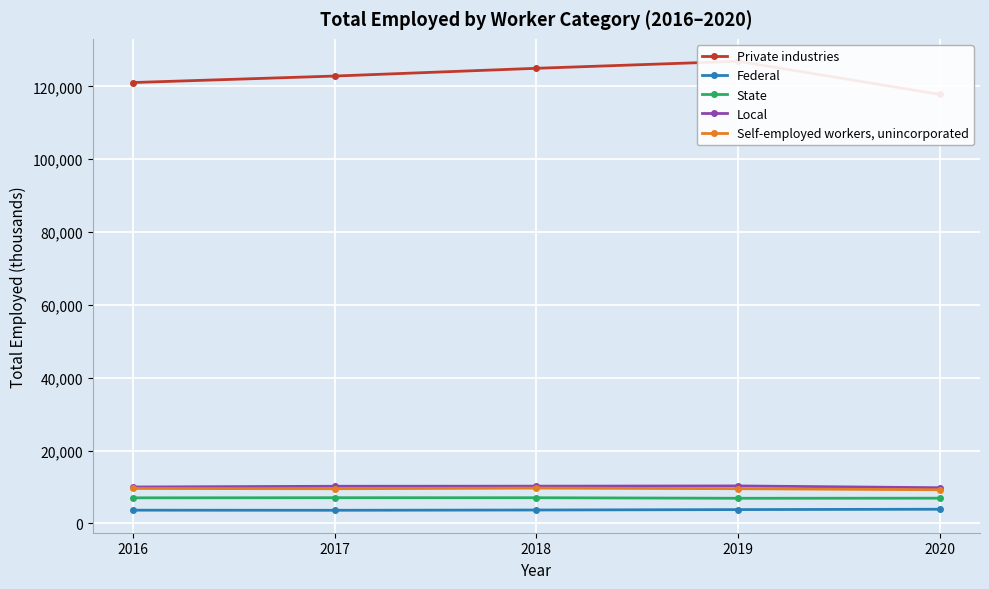

At how many categories does at least one series exceed 42023?

5